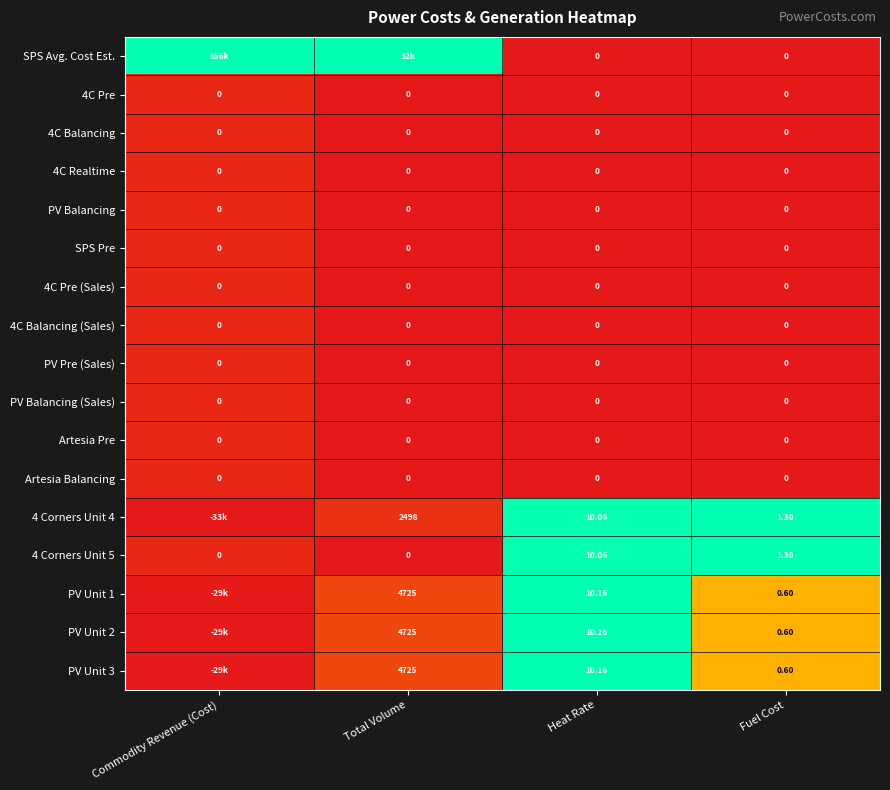

At how many categories does at least one series exceed 0?

4